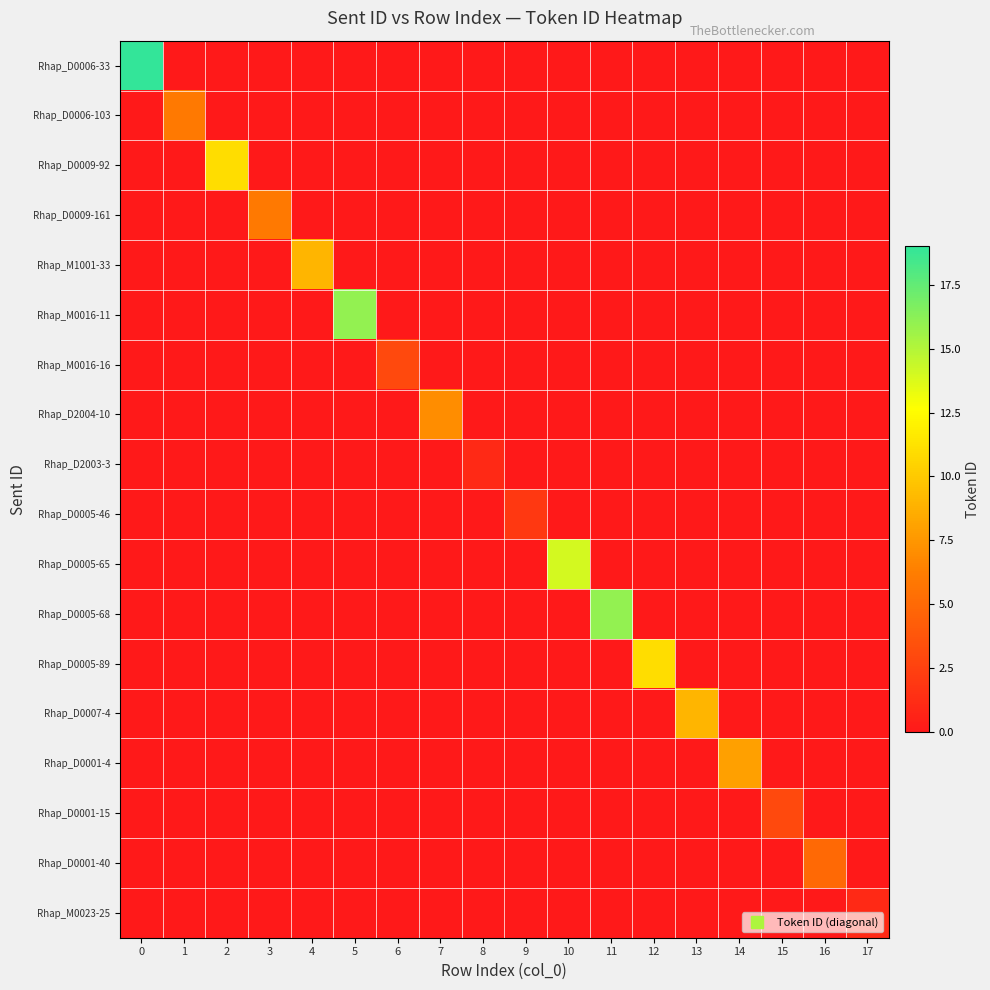

Reading left to right, transcribe all the data shown in this chart.

row_0: 0=19	1=0	2=0	3=0	4=0	5=0	6=0	7=0	8=0	9=0	10=0	11=0	12=0	13=0	14=0	15=0	16=0	17=0
row_1: 0=0	1=6	2=0	3=0	4=0	5=0	6=0	7=0	8=0	9=0	10=0	11=0	12=0	13=0	14=0	15=0	16=0	17=0
row_2: 0=0	1=0	2=11	3=0	4=0	5=0	6=0	7=0	8=0	9=0	10=0	11=0	12=0	13=0	14=0	15=0	16=0	17=0
row_3: 0=0	1=0	2=0	3=6	4=0	5=0	6=0	7=0	8=0	9=0	10=0	11=0	12=0	13=0	14=0	15=0	16=0	17=0
row_4: 0=0	1=0	2=0	3=0	4=9	5=0	6=0	7=0	8=0	9=0	10=0	11=0	12=0	13=0	14=0	15=0	16=0	17=0
row_5: 0=0	1=0	2=0	3=0	4=0	5=16	6=0	7=0	8=0	9=0	10=0	11=0	12=0	13=0	14=0	15=0	16=0	17=0
row_6: 0=0	1=0	2=0	3=0	4=0	5=0	6=3	7=0	8=0	9=0	10=0	11=0	12=0	13=0	14=0	15=0	16=0	17=0
row_7: 0=0	1=0	2=0	3=0	4=0	5=0	6=0	7=7	8=0	9=0	10=0	11=0	12=0	13=0	14=0	15=0	16=0	17=0
row_8: 0=0	1=0	2=0	3=0	4=0	5=0	6=0	7=0	8=1	9=0	10=0	11=0	12=0	13=0	14=0	15=0	16=0	17=0
row_9: 0=0	1=0	2=0	3=0	4=0	5=0	6=0	7=0	8=0	9=2	10=0	11=0	12=0	13=0	14=0	15=0	16=0	17=0
row_10: 0=0	1=0	2=0	3=0	4=0	5=0	6=0	7=0	8=0	9=0	10=14	11=0	12=0	13=0	14=0	15=0	16=0	17=0
row_11: 0=0	1=0	2=0	3=0	4=0	5=0	6=0	7=0	8=0	9=0	10=0	11=16	12=0	13=0	14=0	15=0	16=0	17=0
row_12: 0=0	1=0	2=0	3=0	4=0	5=0	6=0	7=0	8=0	9=0	10=0	11=0	12=11	13=0	14=0	15=0	16=0	17=0
row_13: 0=0	1=0	2=0	3=0	4=0	5=0	6=0	7=0	8=0	9=0	10=0	11=0	12=0	13=9	14=0	15=0	16=0	17=0
row_14: 0=0	1=0	2=0	3=0	4=0	5=0	6=0	7=0	8=0	9=0	10=0	11=0	12=0	13=0	14=8	15=0	16=0	17=0
row_15: 0=0	1=0	2=0	3=0	4=0	5=0	6=0	7=0	8=0	9=0	10=0	11=0	12=0	13=0	14=0	15=3	16=0	17=0
row_16: 0=0	1=0	2=0	3=0	4=0	5=0	6=0	7=0	8=0	9=0	10=0	11=0	12=0	13=0	14=0	15=0	16=5	17=0
row_17: 0=0	1=0	2=0	3=0	4=0	5=0	6=0	7=0	8=0	9=0	10=0	11=0	12=0	13=0	14=0	15=0	16=0	17=1